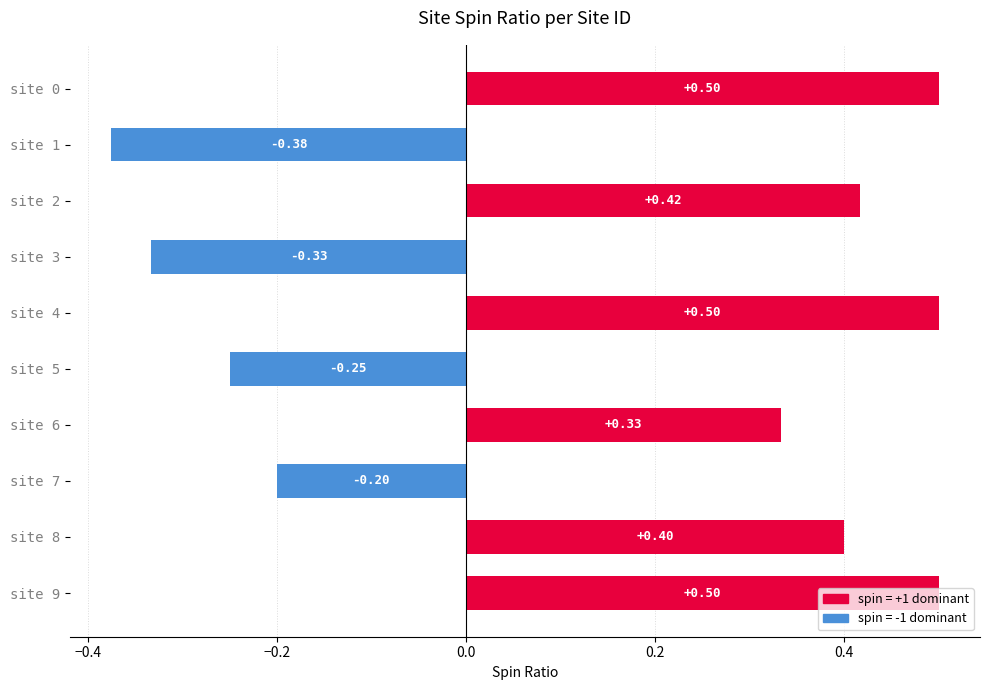

What is the change in value from site 3 to site 4?

+0.8